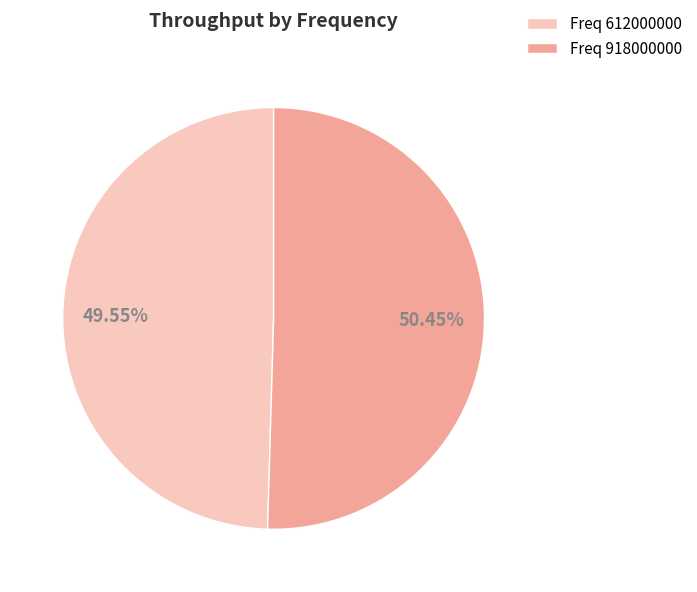

Which category has the biggest portion of the pie?

Freq 918000000